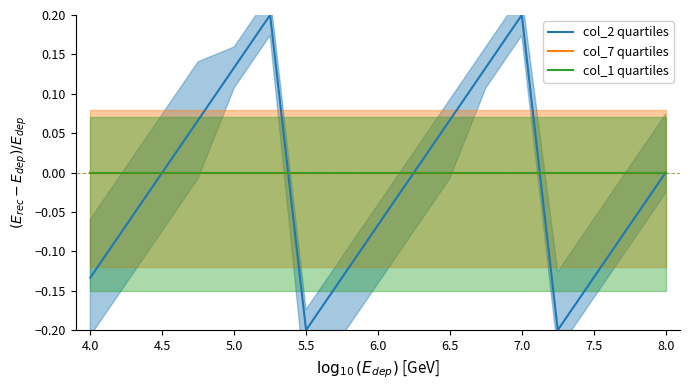

How many data points in col_2 quartiles are above 0?

6